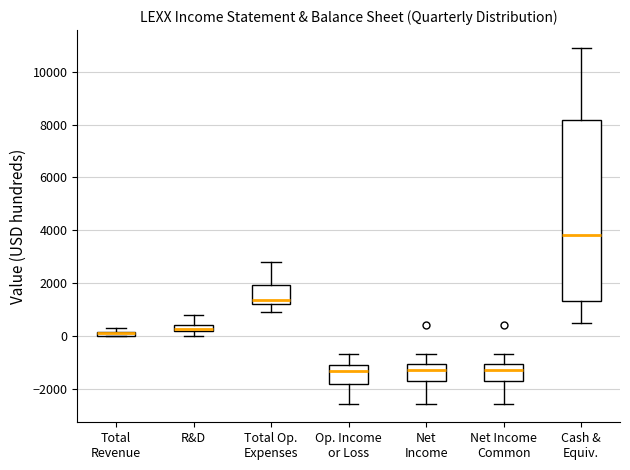

Which box is the tallest, from its lower edge to its upper edge?

Cash & Equiv.